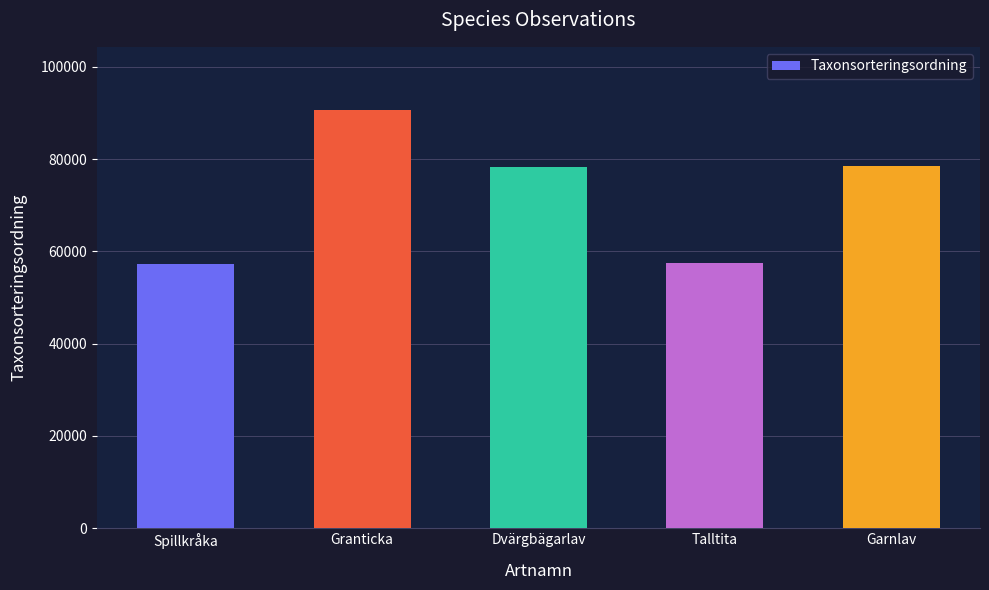

What is the average value?

72487